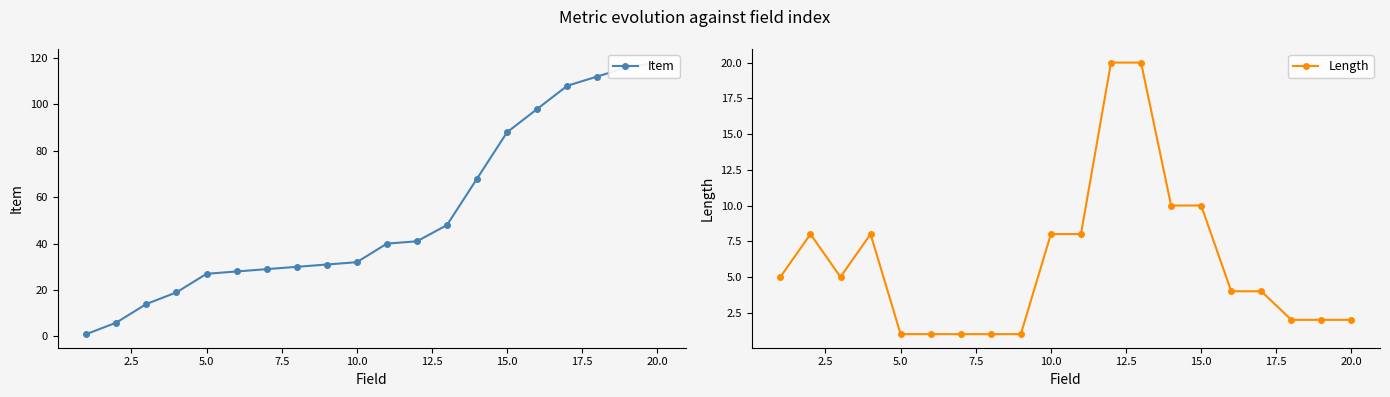

What is the highest value of the Length series?

20